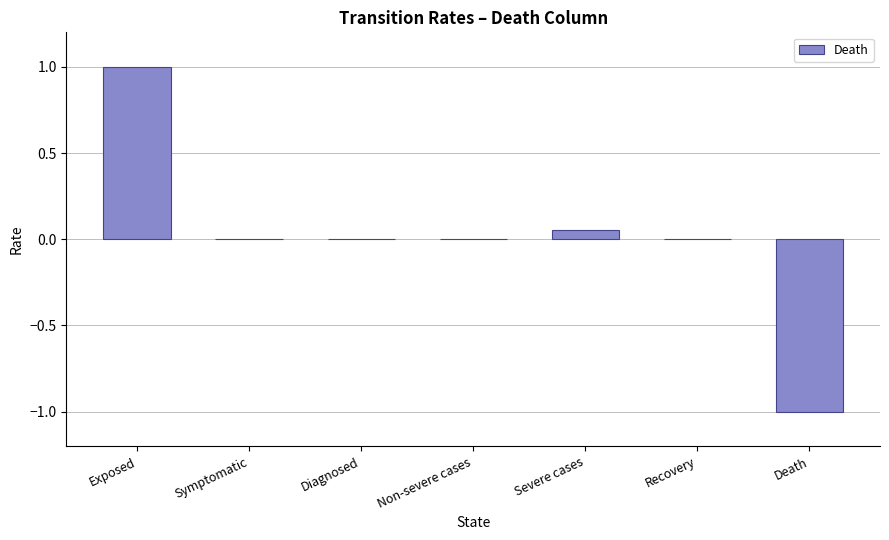

How many categories are shown in the chart?

7